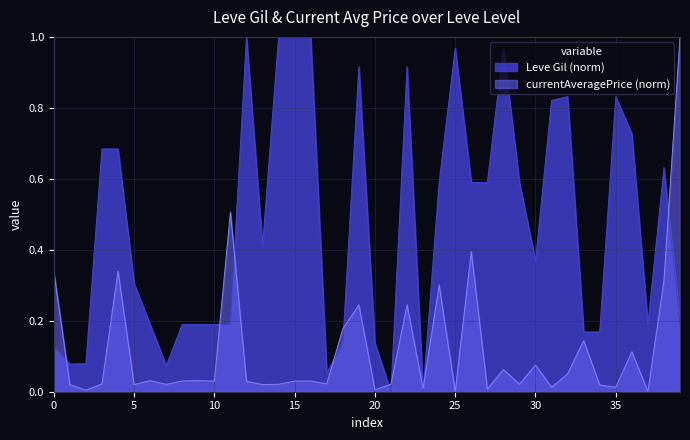

Rank the series by their average value, from highest to lowest.

Leve Gil (norm), currentAveragePrice (norm)